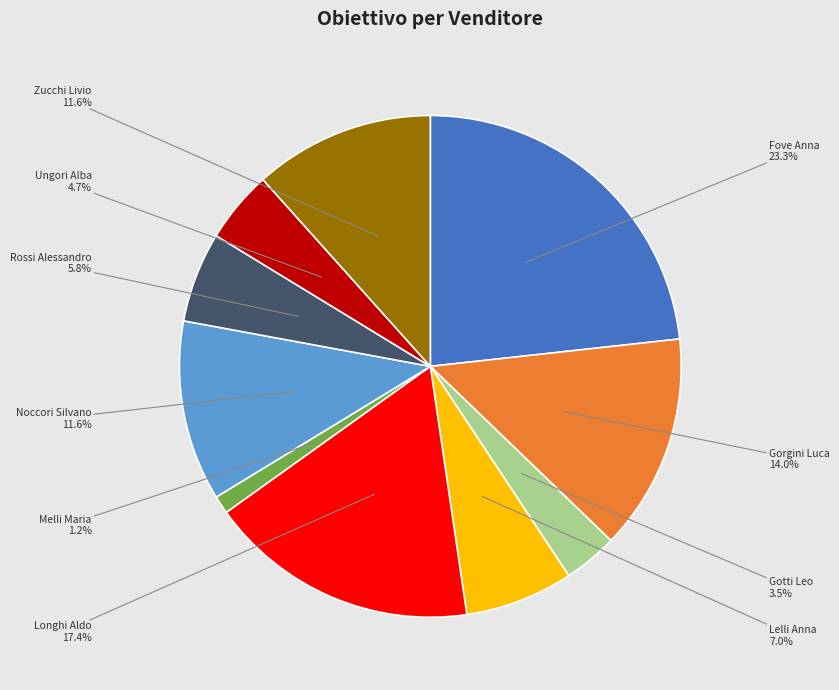

To the nearest percent, what is the difference between the Rossi Alessandro and Noccori Silvano slice percentages?

6%